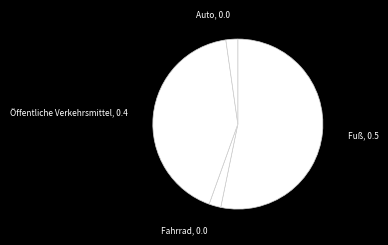

Combined, do Auto, 0.0 and Fuß, 0.5 account for over 50%?

Yes